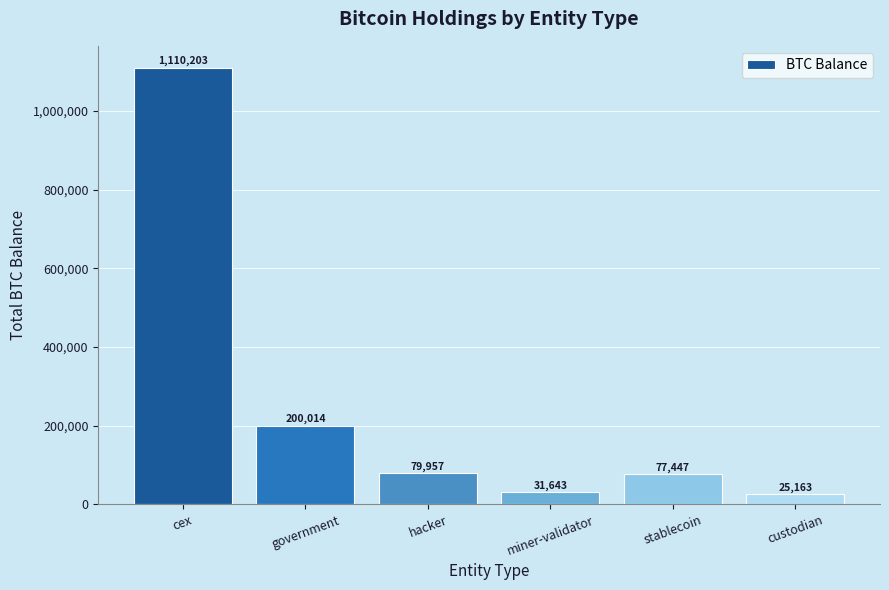

What is the label of the 5th bar from the left?

stablecoin